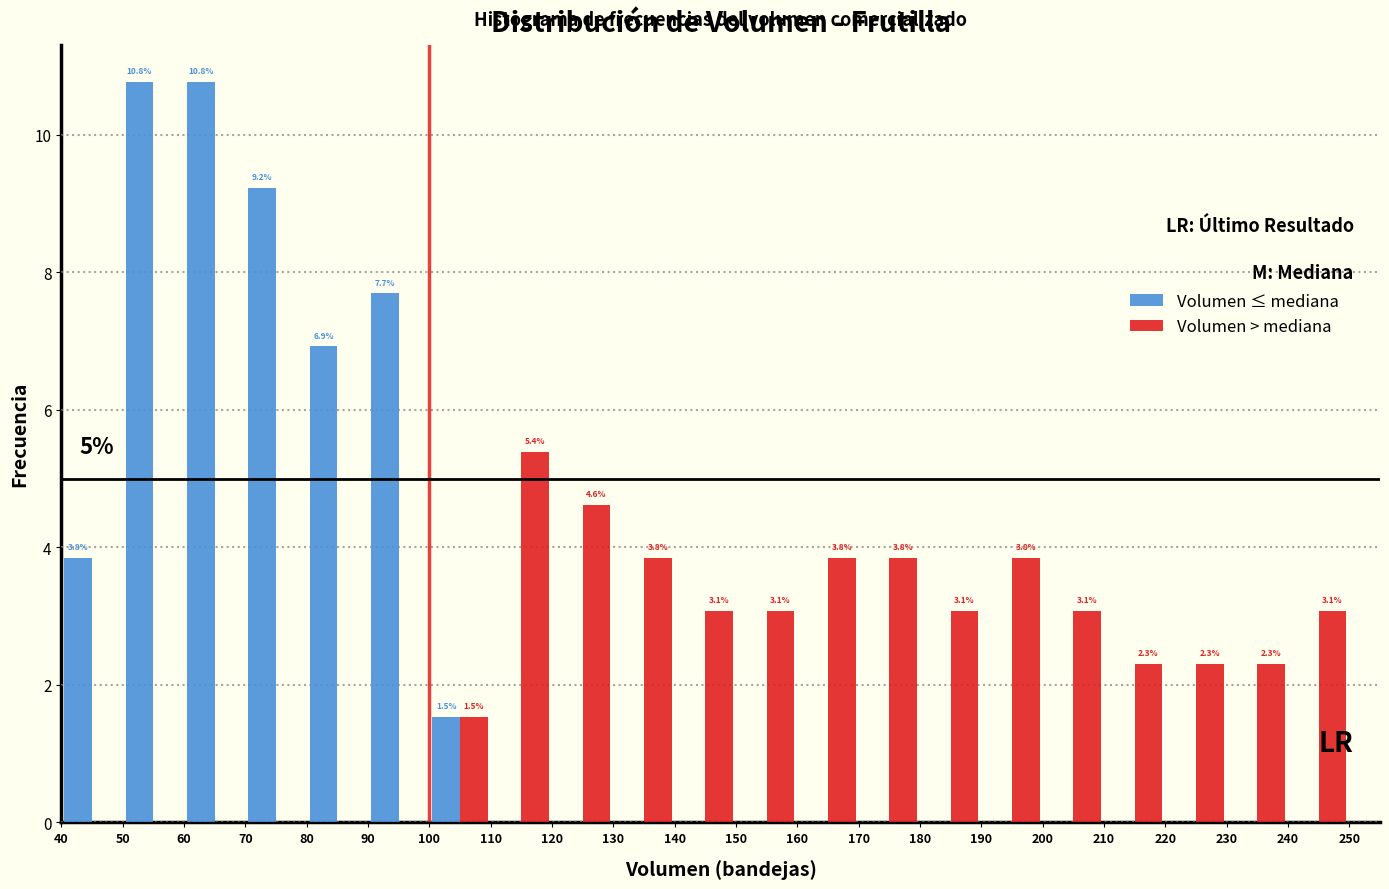

In the Volumen > mediana series, which range on the x-axis has the tallest bar?

110 to 120